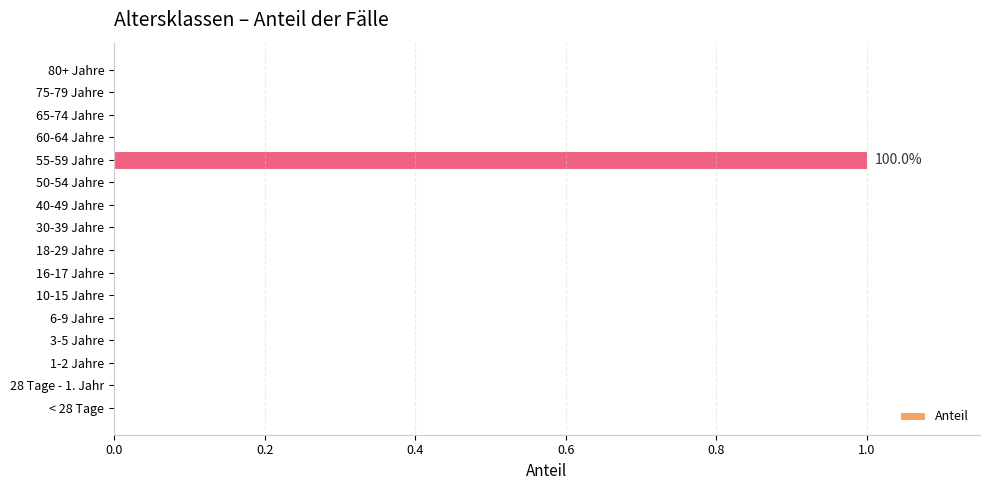

Is it true that the value at 18-29 Jahre is 0?

True